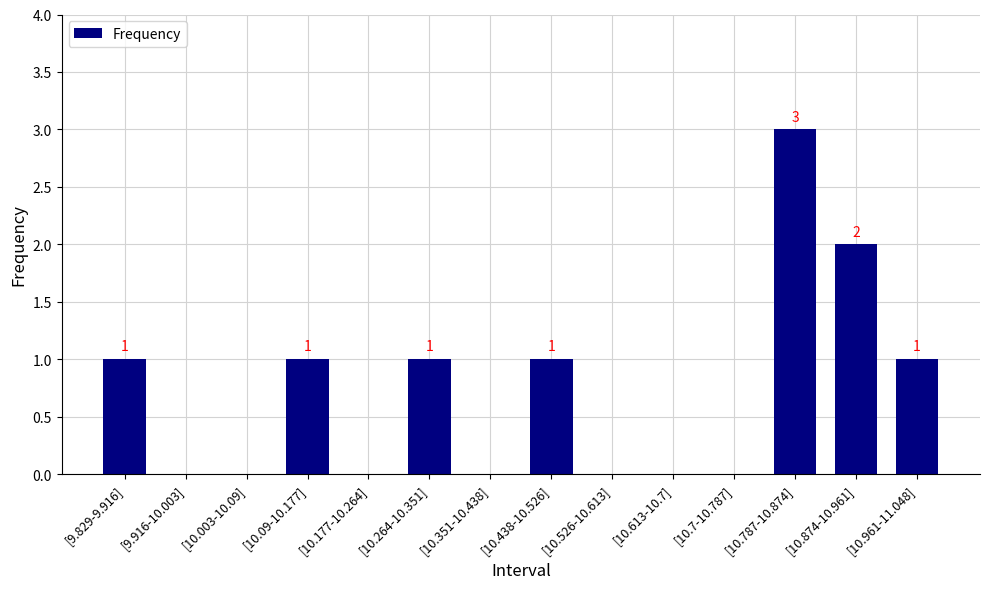

Are the bars grouped side by side (vs. stacked)?

No